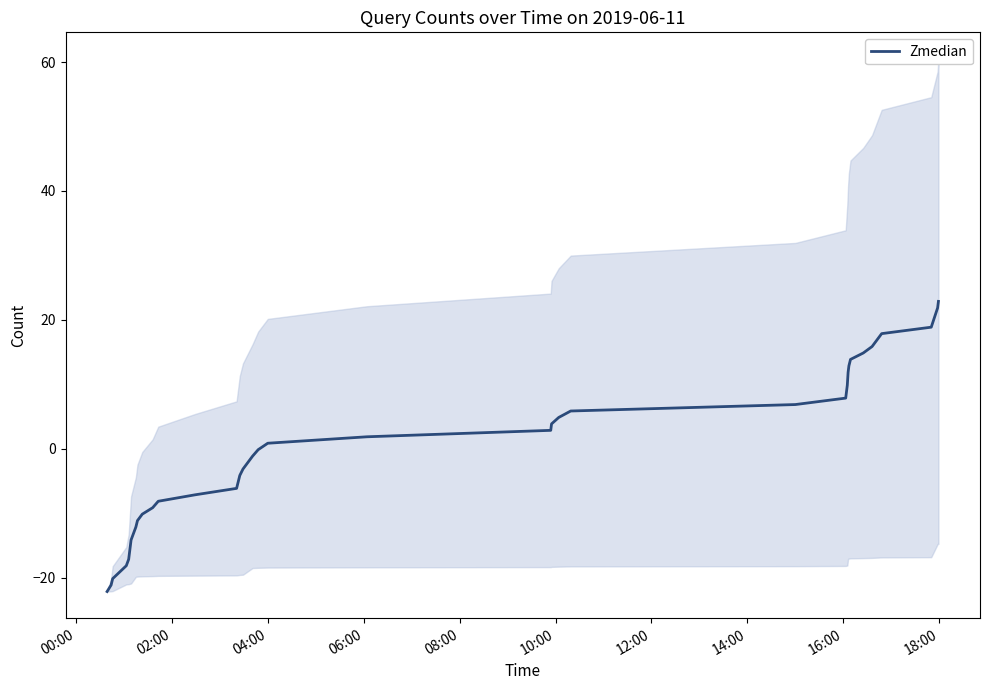

How many positive values are there?

20